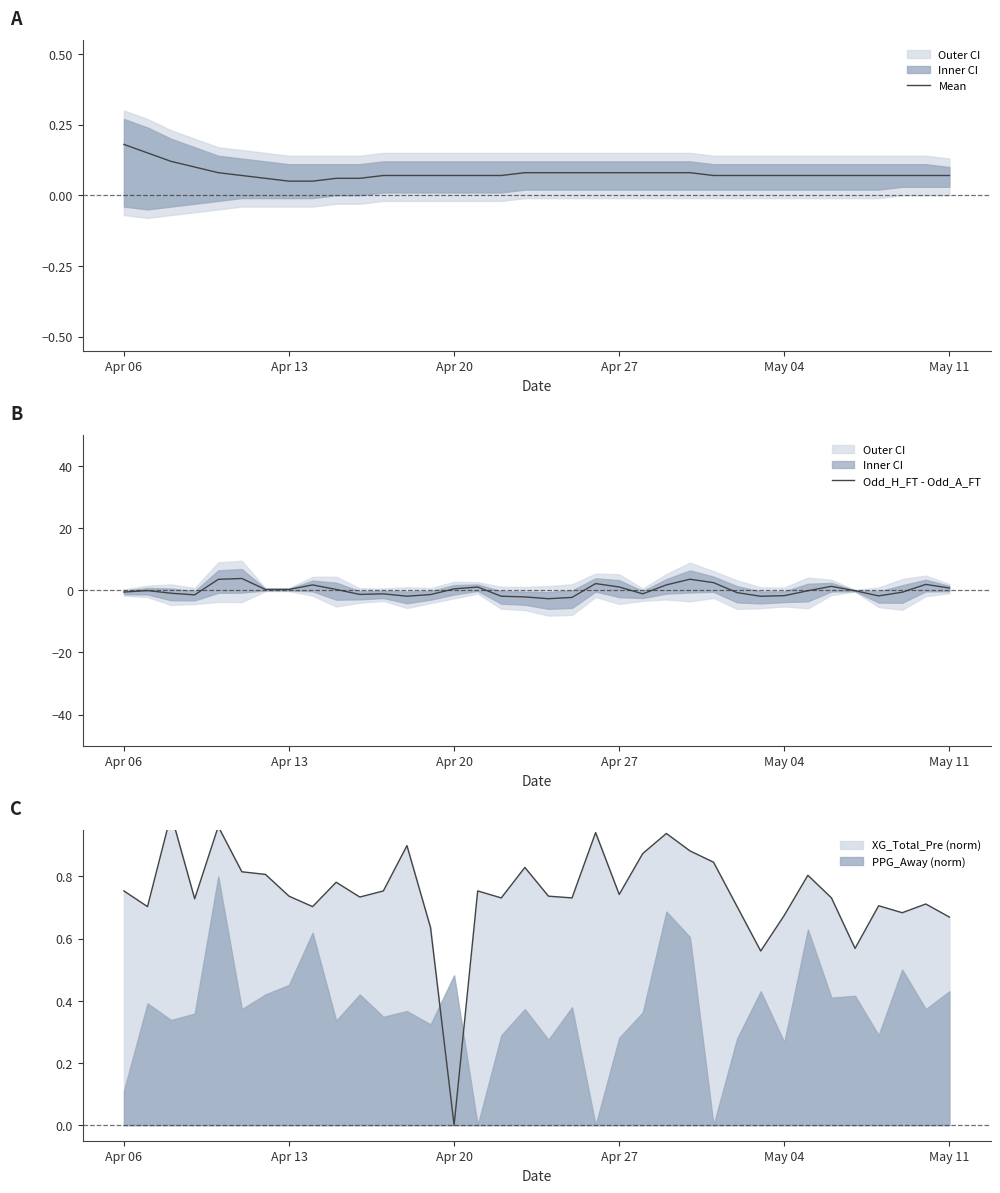

How many negative values does the Odd_H_FT - Odd_A_FT series have?

20